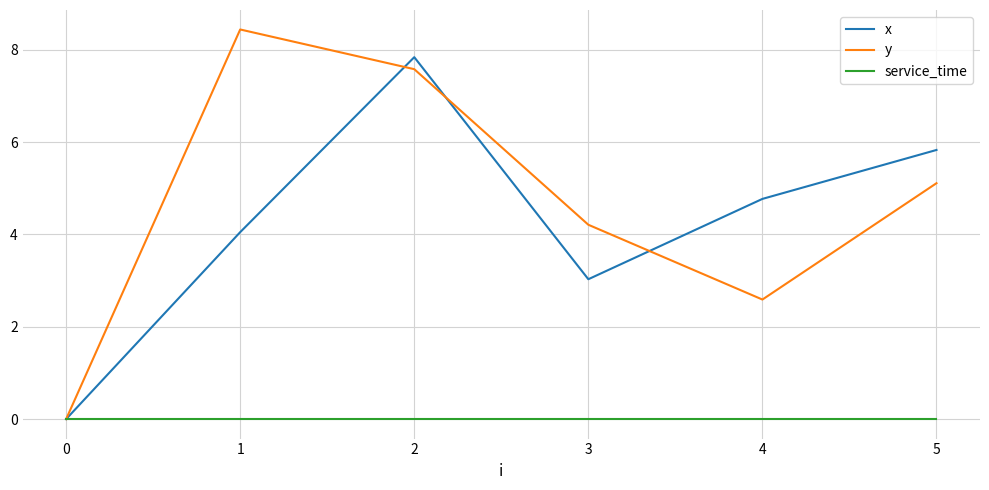

What is the average value of the x series?

4.3